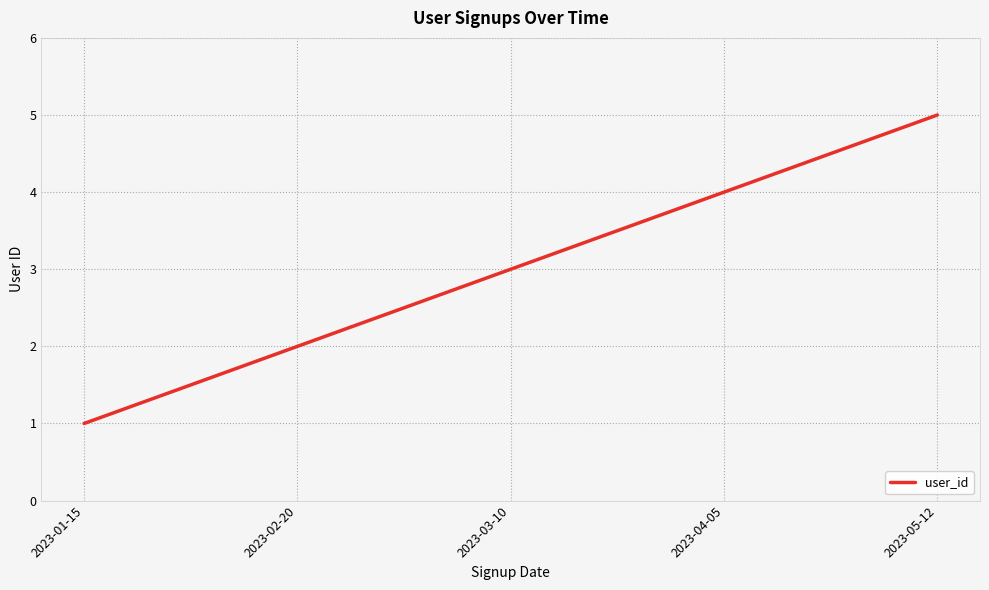

What position from the left is 2023-03-10?

3